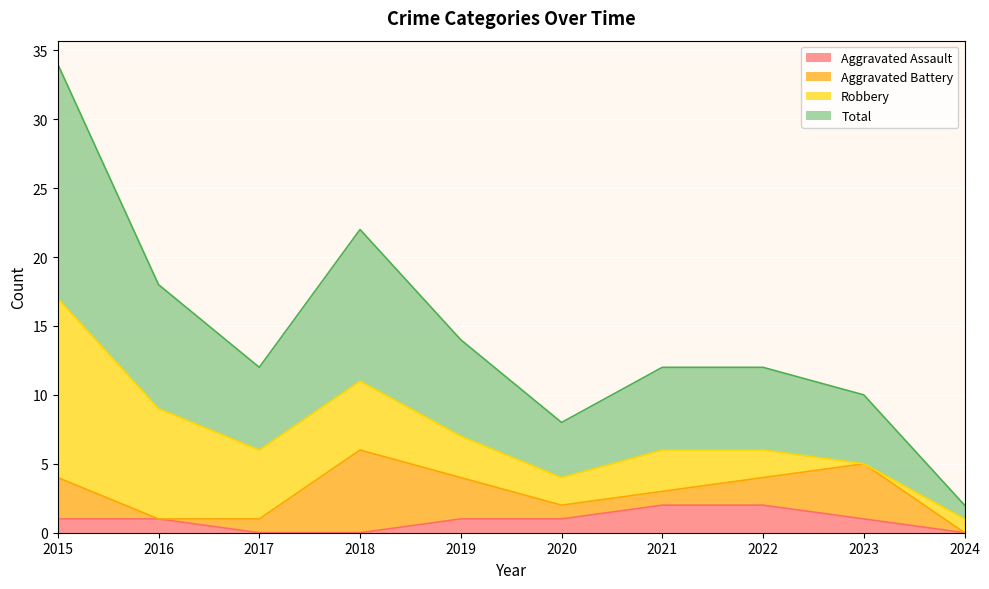

What is the value of the Total point at the 7th from the left?

6